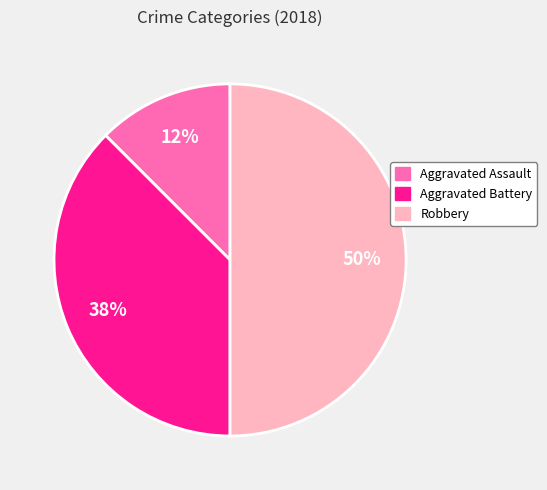

To the nearest percent, what is the average slice percentage?

33%